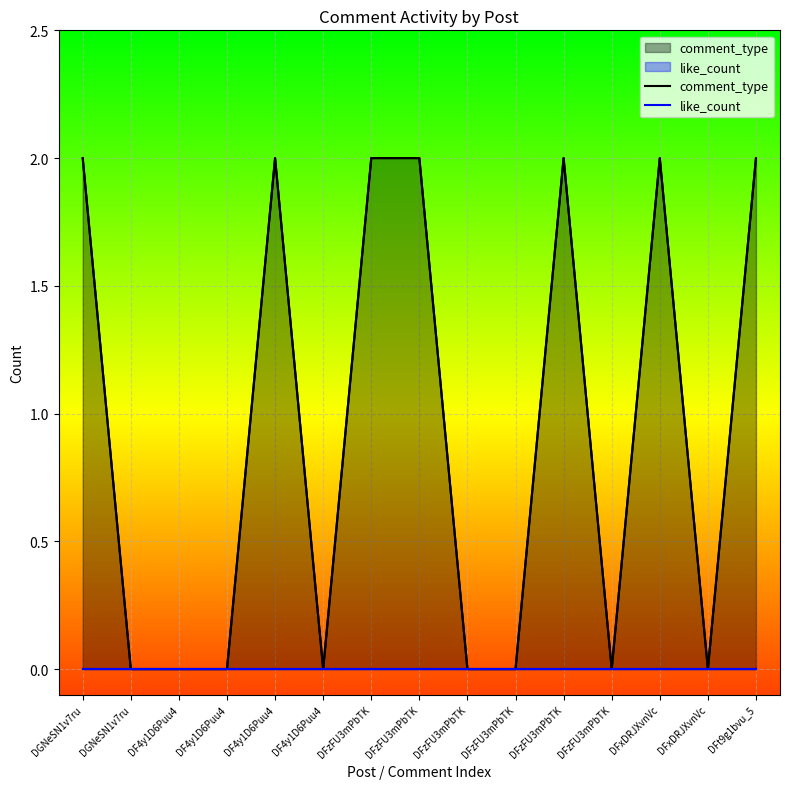

At DF4y1D6Puu4, list the series in order from smallest to largest.

comment_type, like_count